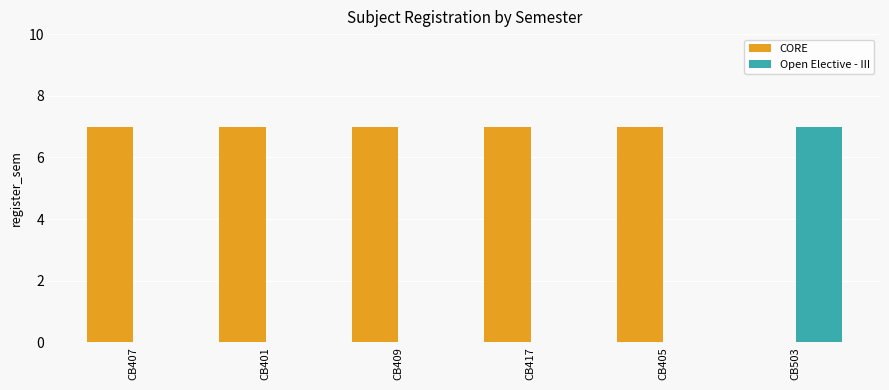

Does the chart contain stacked bars?

No